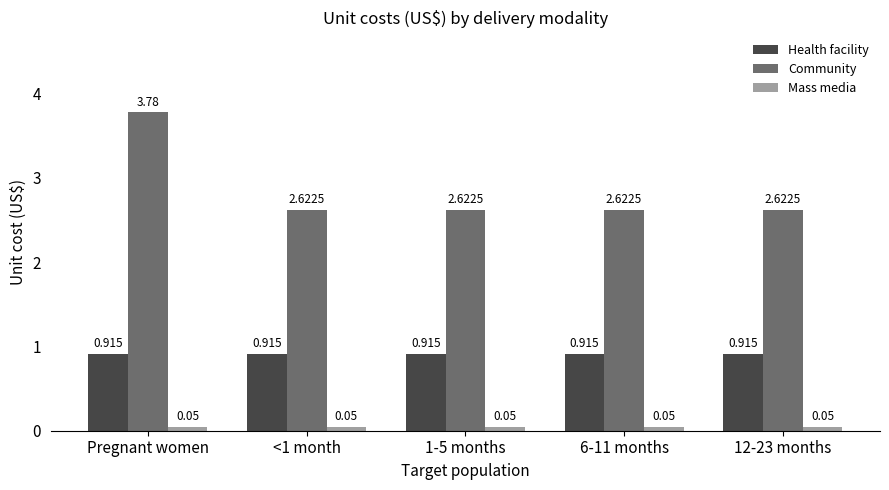

Which series changed the most between Pregnant women and 6-11 months?

Community